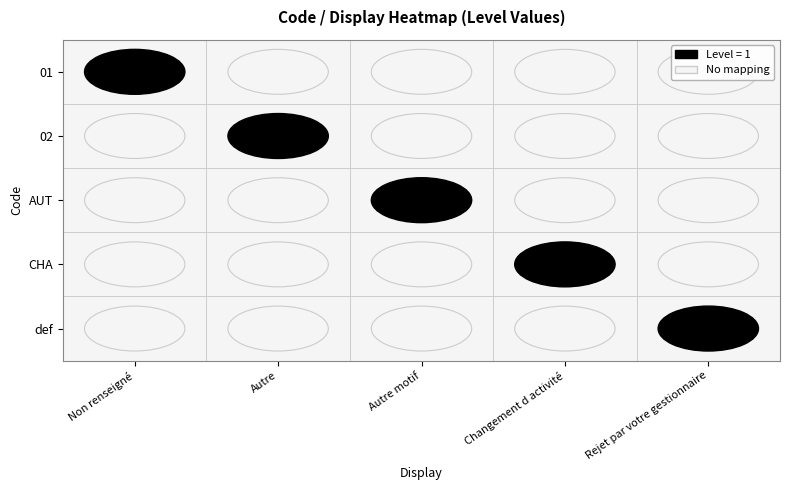

Count the number of data series in this chart.

5